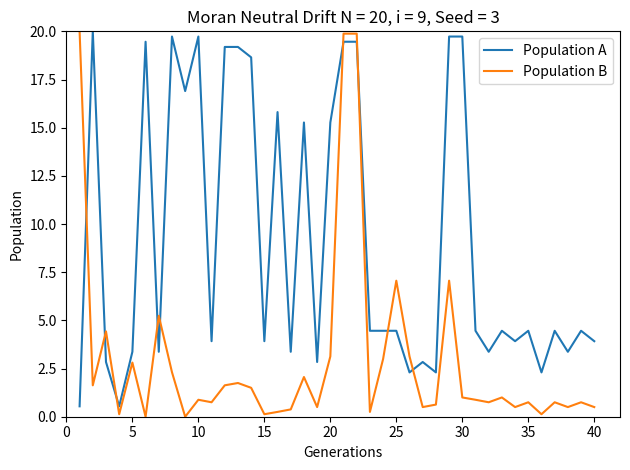

Which series has the widest spread of values?

Population B